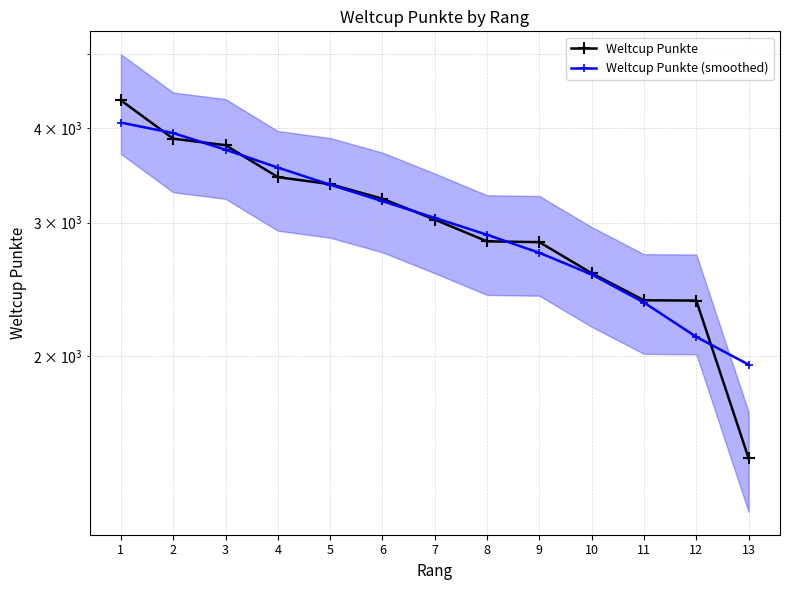

Which category has the highest value in the Weltcup Punkte series?

1